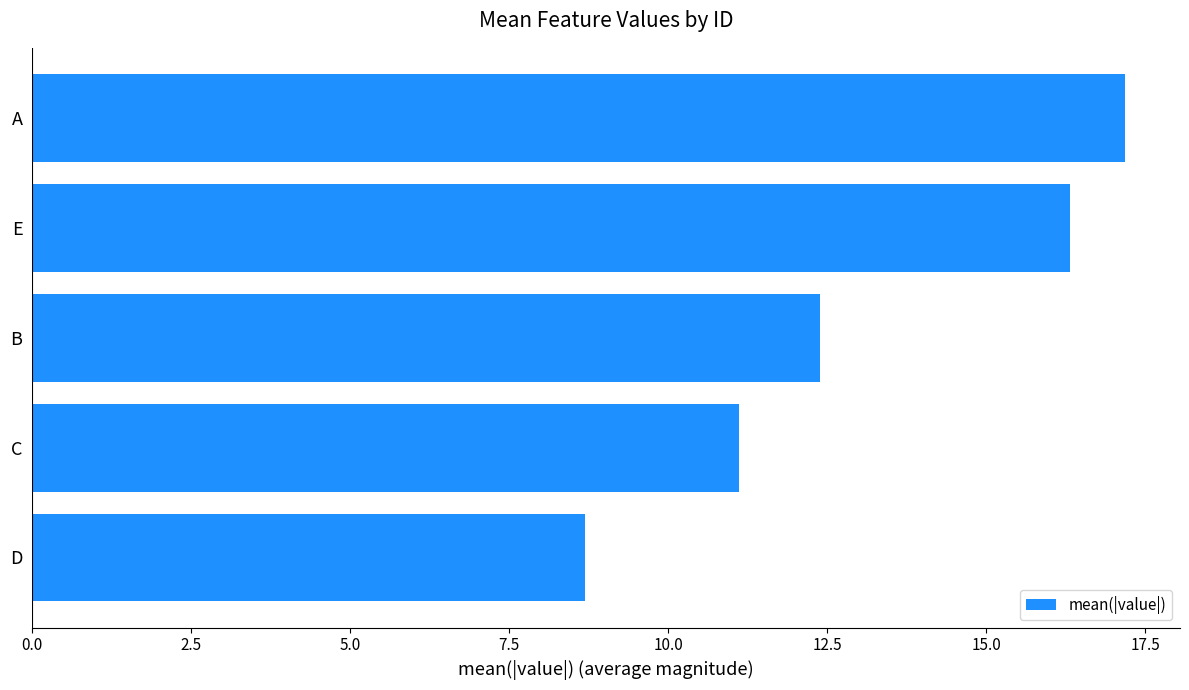

What is the difference between the second highest and second lowest values?

5.2